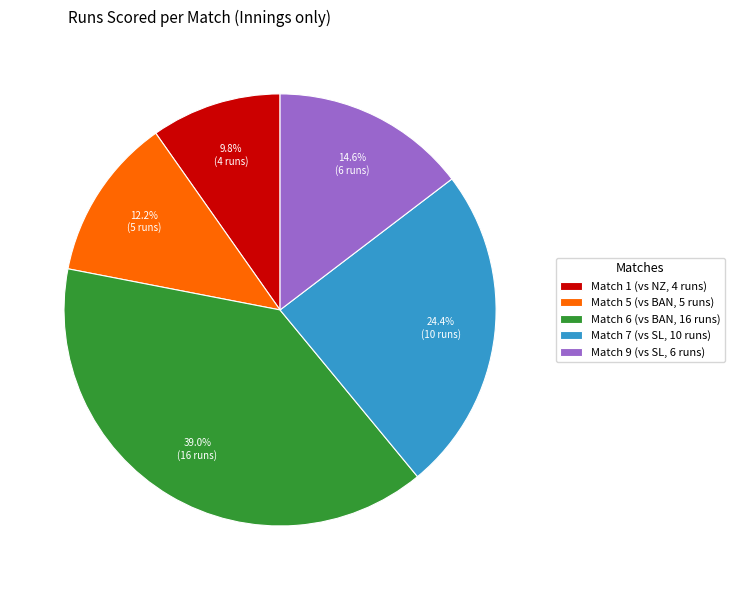

Is there any slice that represents more than half of the pie?

No